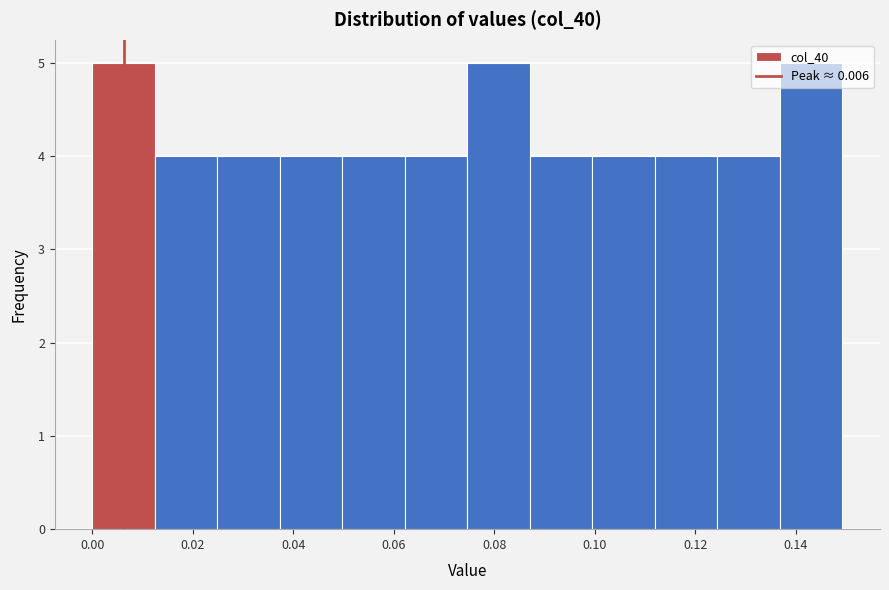

What is the height of the bar covering 0.012 to 0.024 on the x-axis? Neither the bar edges nor the heights are printed on the chart, so give them approximately, as read against the axes.

4